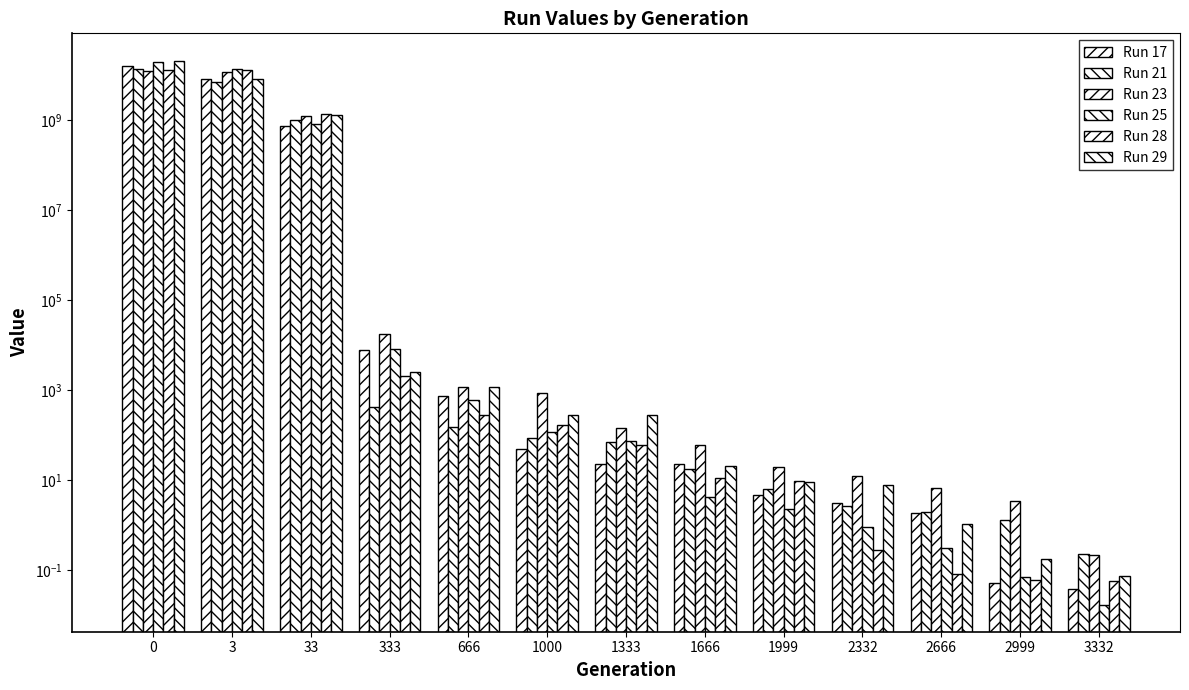

List the series in order of their peak value, lowest first.

Run 23, Run 28, Run 21, Run 17, Run 25, Run 29